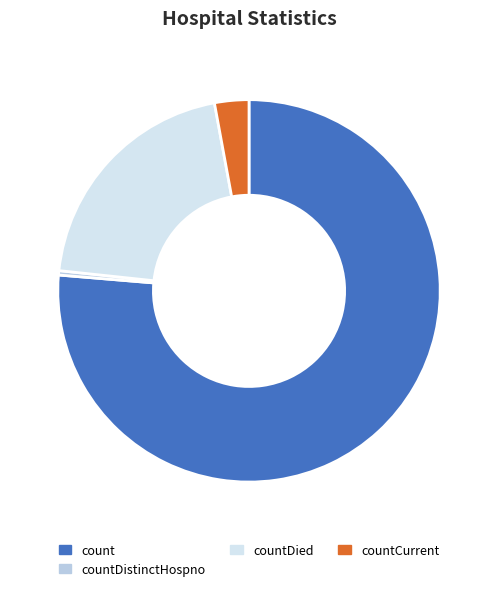

Rank the categories by value from lowest to highest.

countDistinctHospno, countCurrent, countDied, count